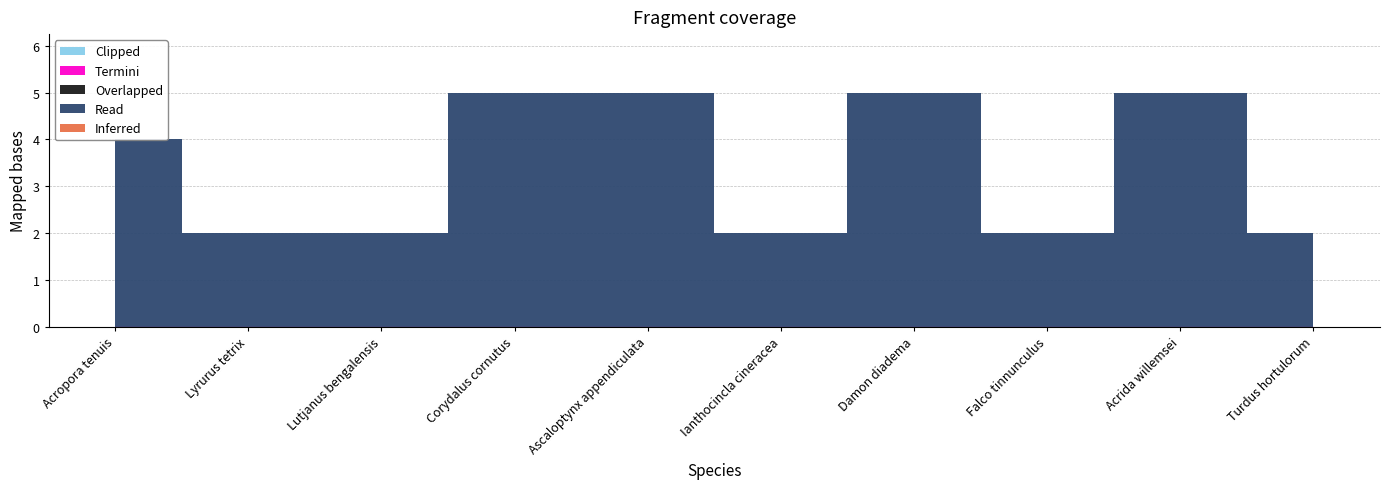

Is the value of Inferred at Corydalus cornutus greater than the value of Clipped at Lyrurus tetrix?

No